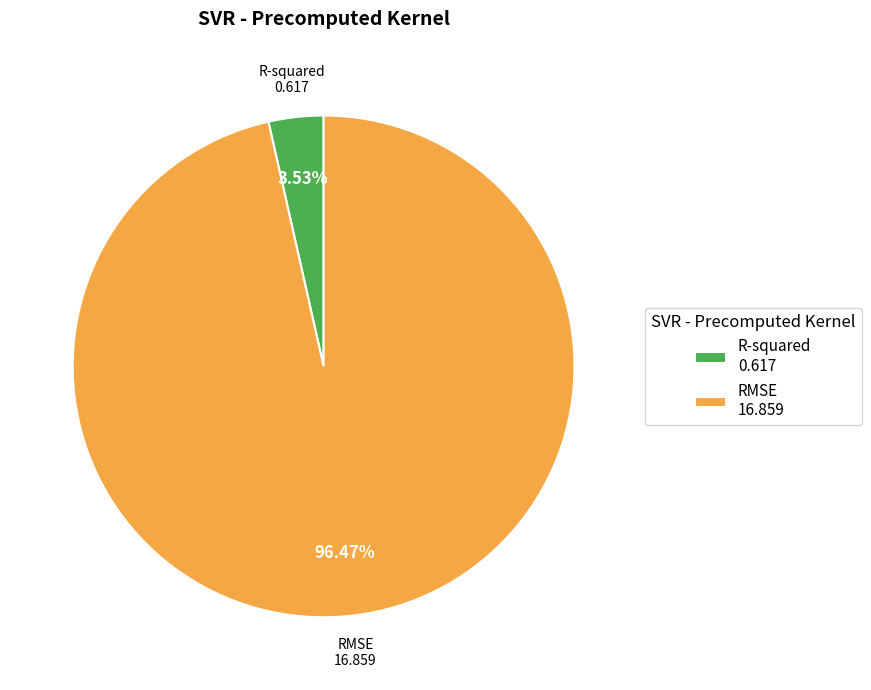

How many slices are in this pie chart?

2